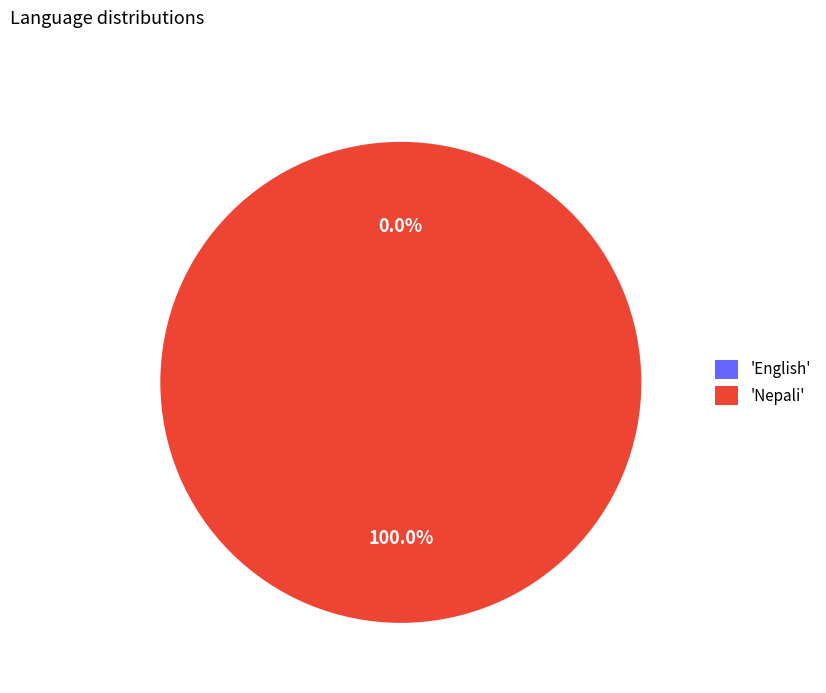

The Nepali slice represents 99% of the pie. True or false?

False